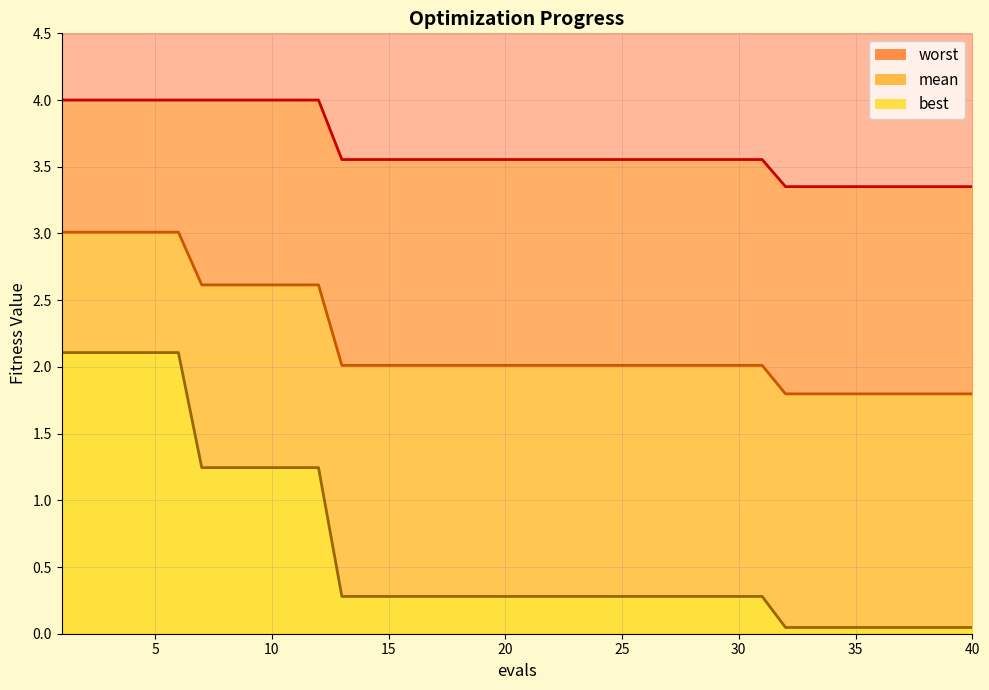

True or false: worst and mean cross at least once.

False